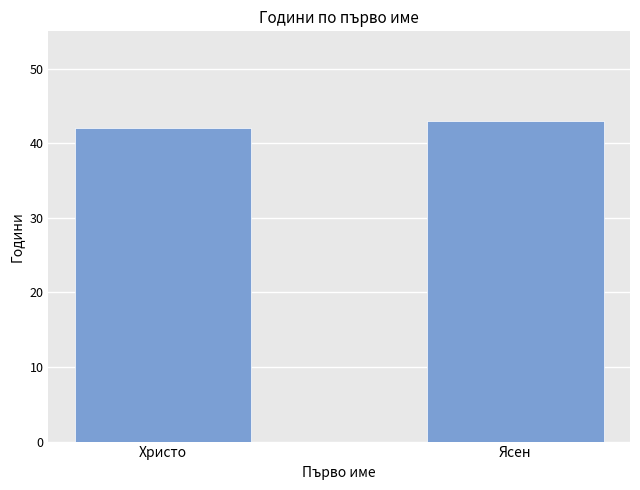

List the labels in order of value, smallest first.

Христо, Ясен